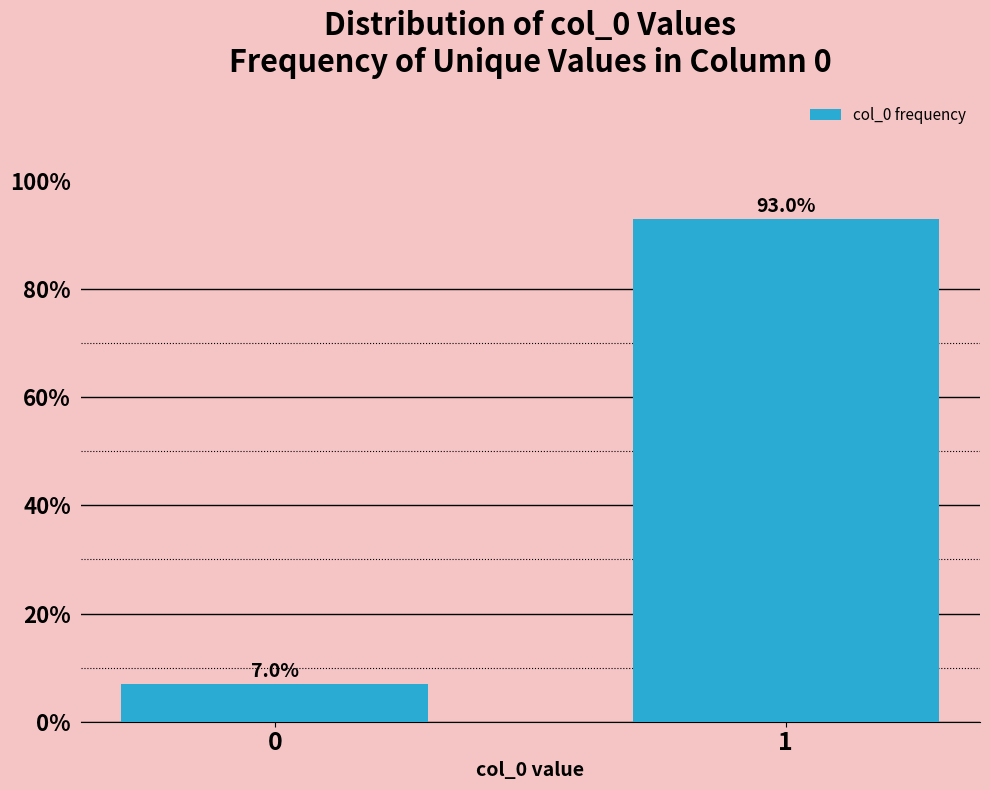

Reading left to right, extract all data points from this chart.

7.0	93.0